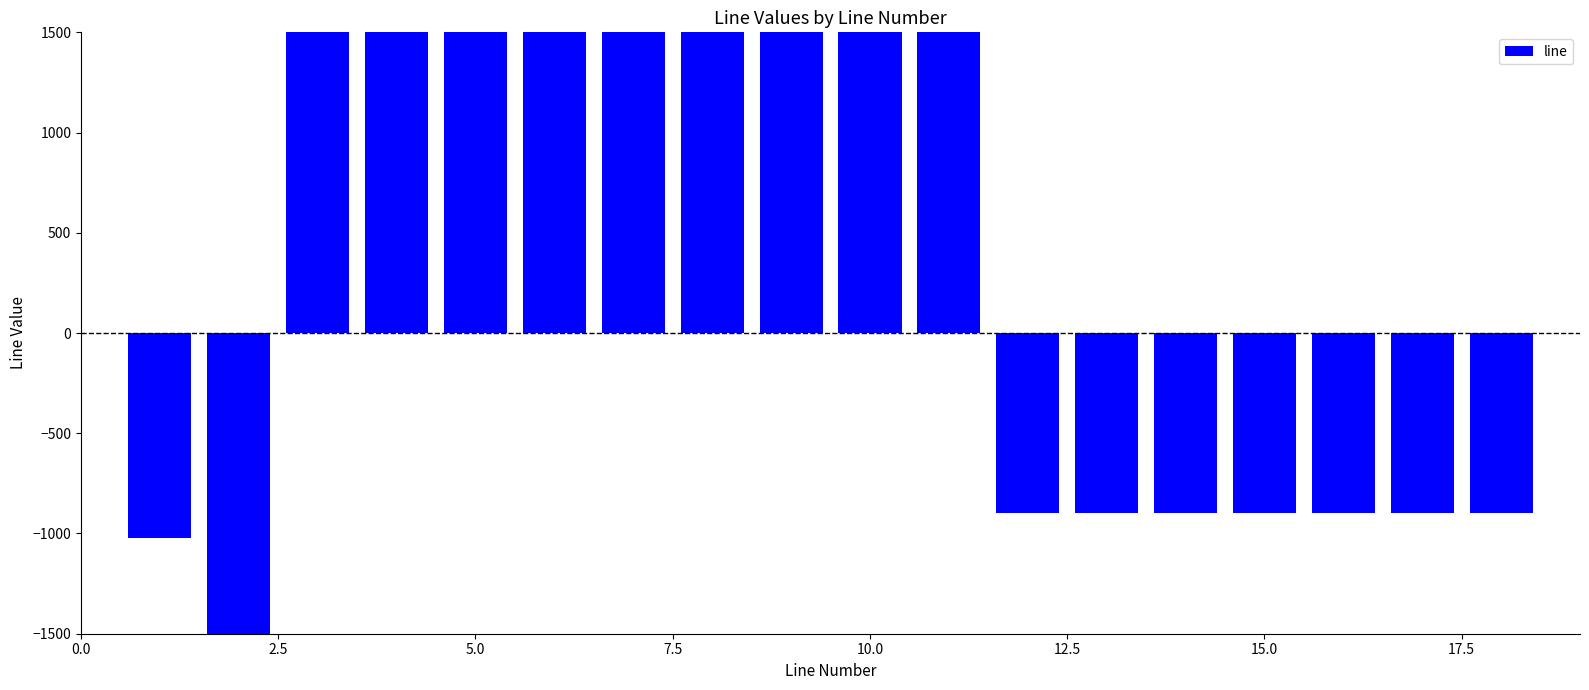

Which label corresponds to the largest value in the chart?

5.0